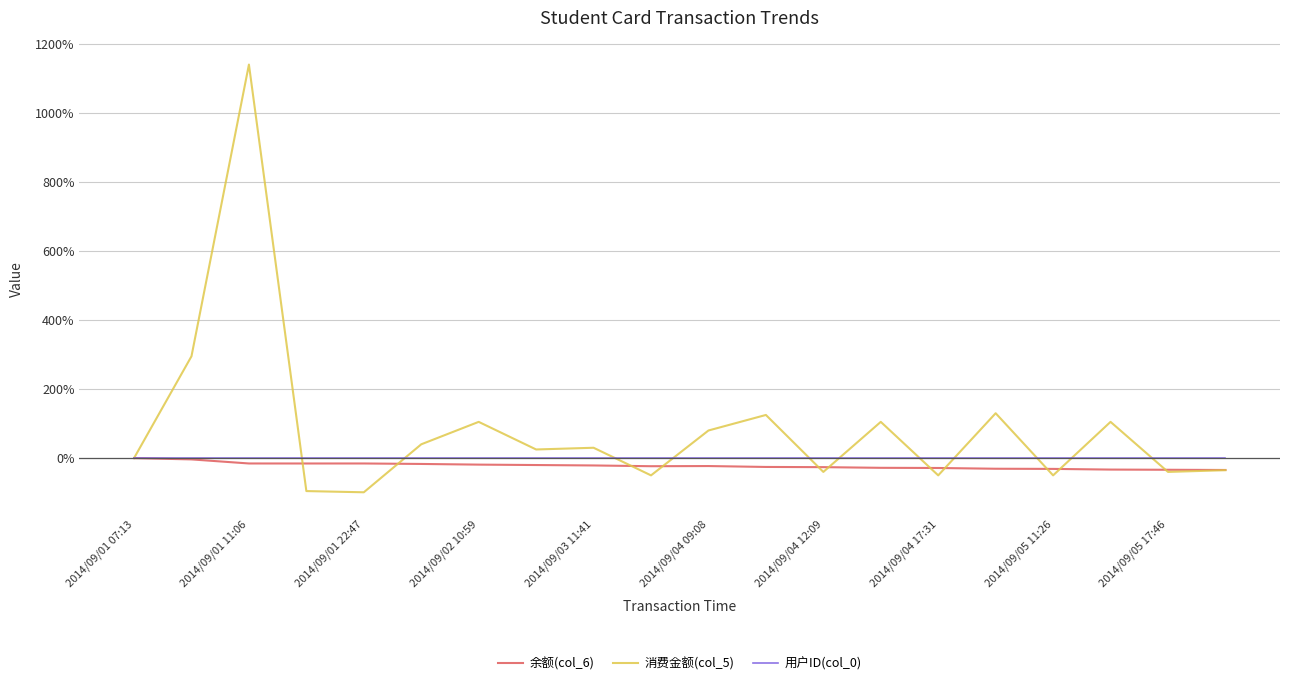

What is the sum of all 消费金额(col_5) values?

1720.5